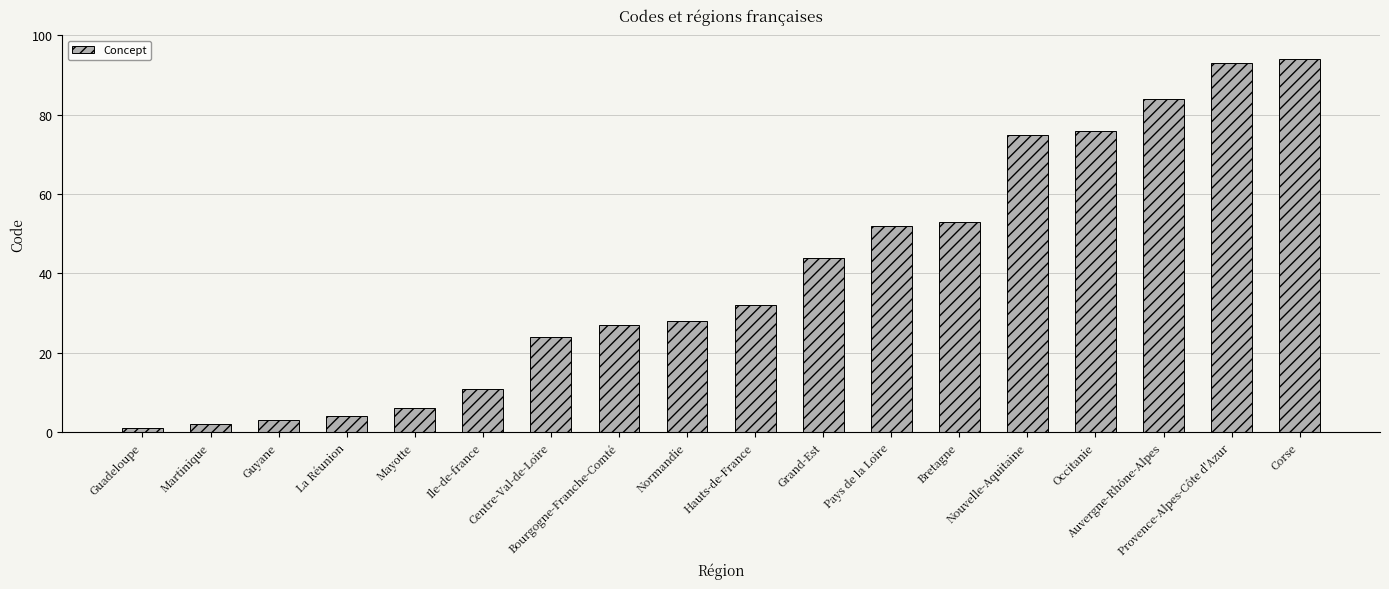

Where is the data nearest to the value 47?

Grand-Est